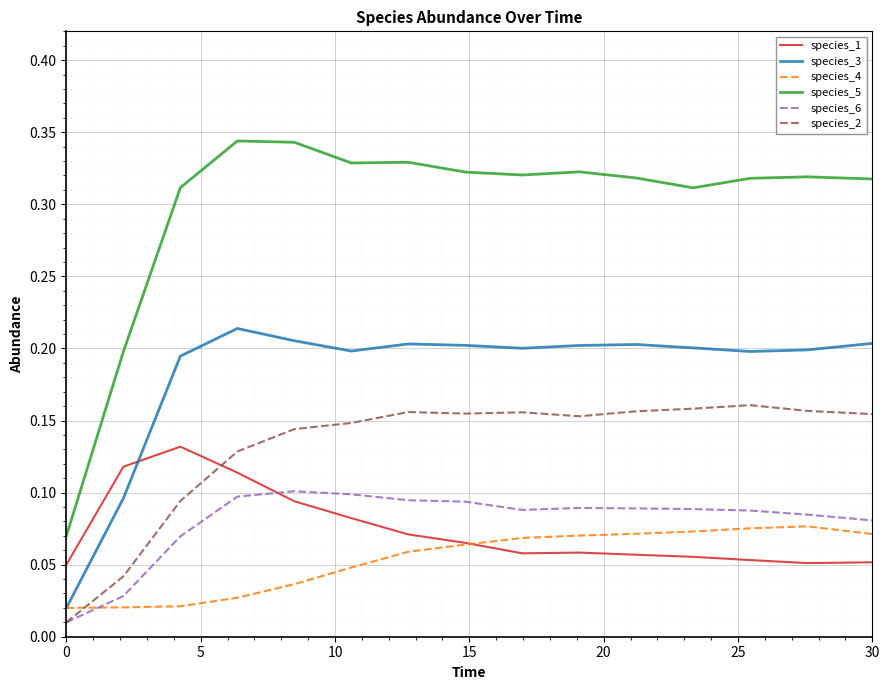

Which series has the widest spread of values?

species_5